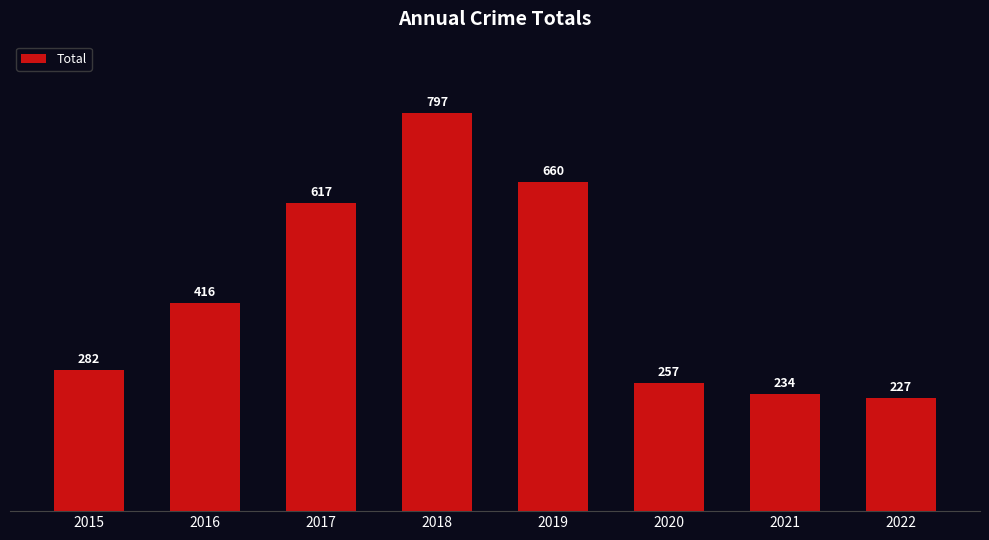

What is the change in value from 2020 to 2021?

-23